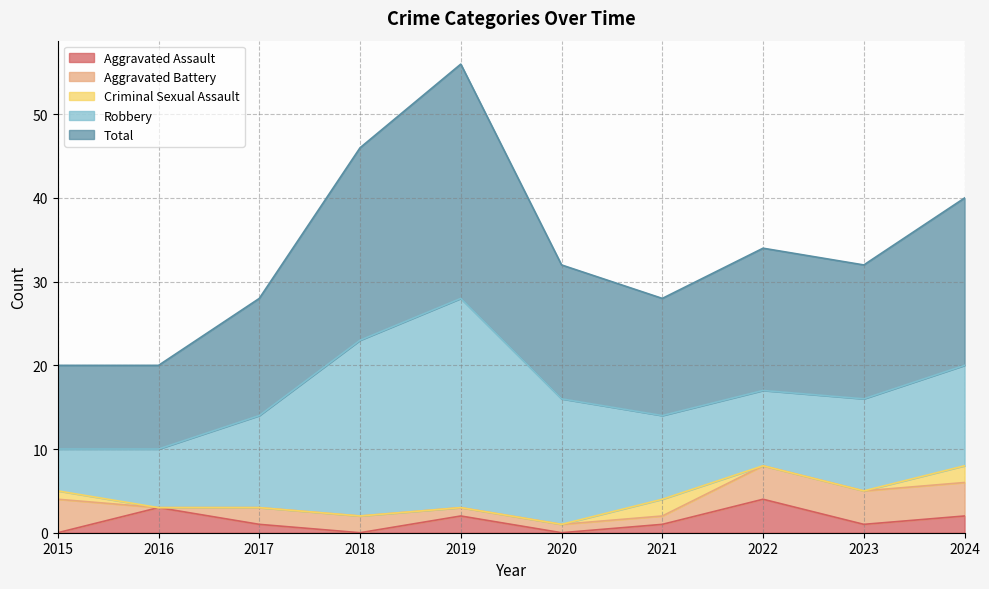

True or false: Aggravated Assault has more than 1 interior local peaks.

True